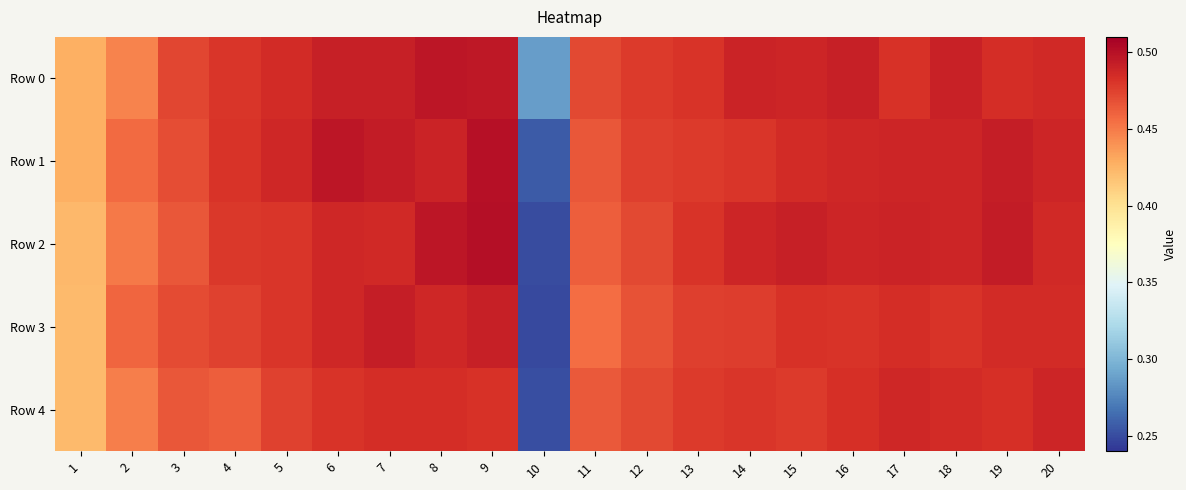

At which category does the chart reach its minimum across all series?

10